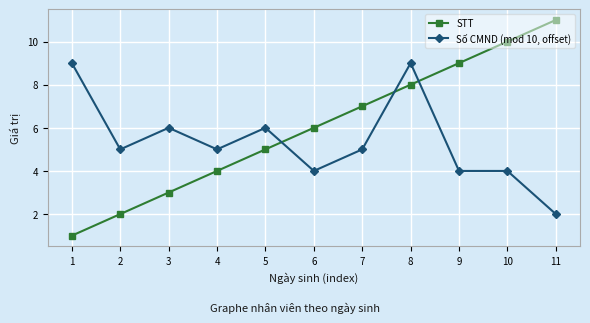

True or false: STT has more than 2 interior local peaks.

False